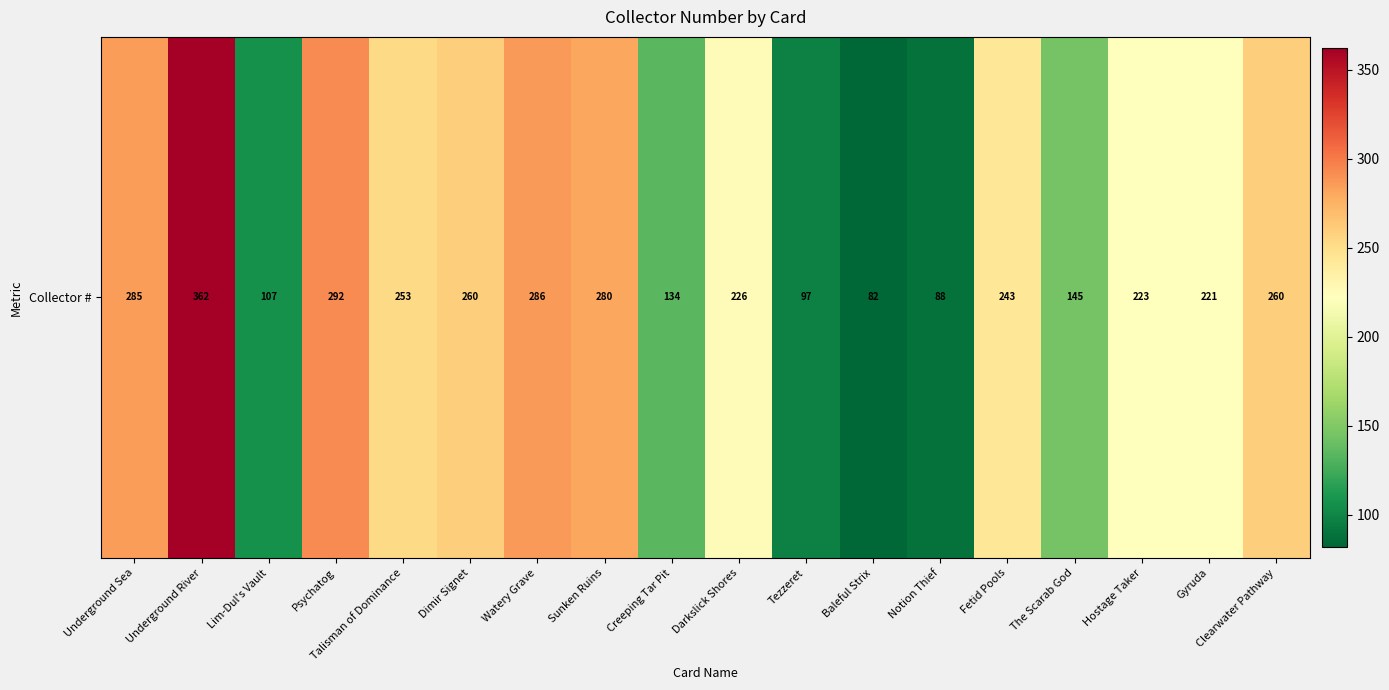

Count the number of values greater than 243.

8